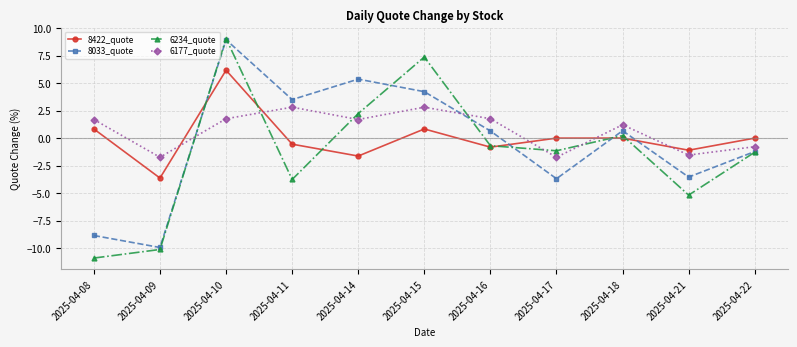

What is the difference between the 8422_quote values at 2025-04-09 and 2025-04-15?

4.5